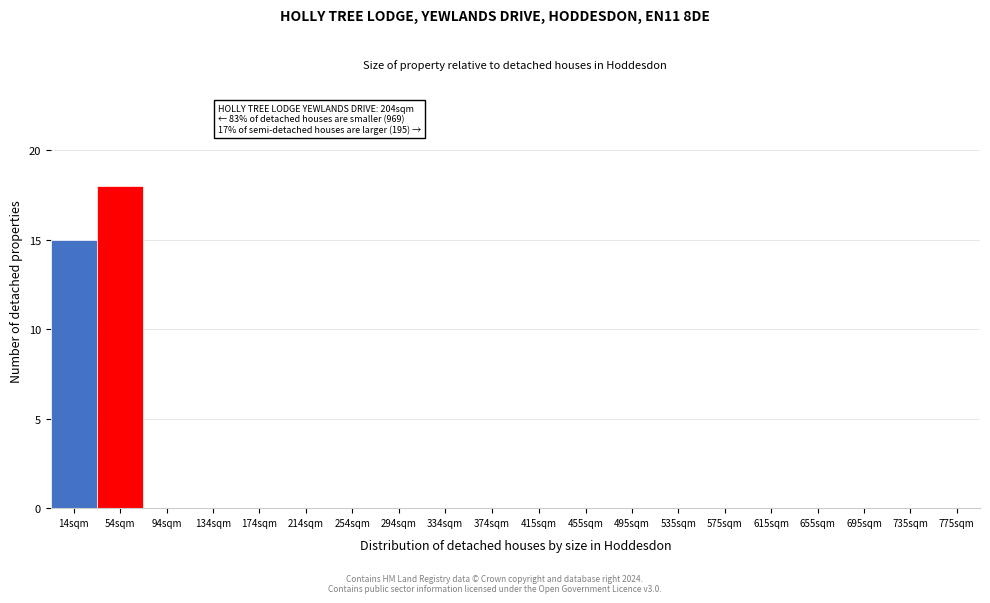

Reading left to right, transcribe all the data shown in this chart.

14sqm=15	54sqm=18	94sqm=0	134sqm=0	174sqm=0	214sqm=0	254sqm=0	294sqm=0	334sqm=0	374sqm=0	415sqm=0	455sqm=0	495sqm=0	535sqm=0	575sqm=0	615sqm=0	655sqm=0	695sqm=0	735sqm=0	775sqm=0